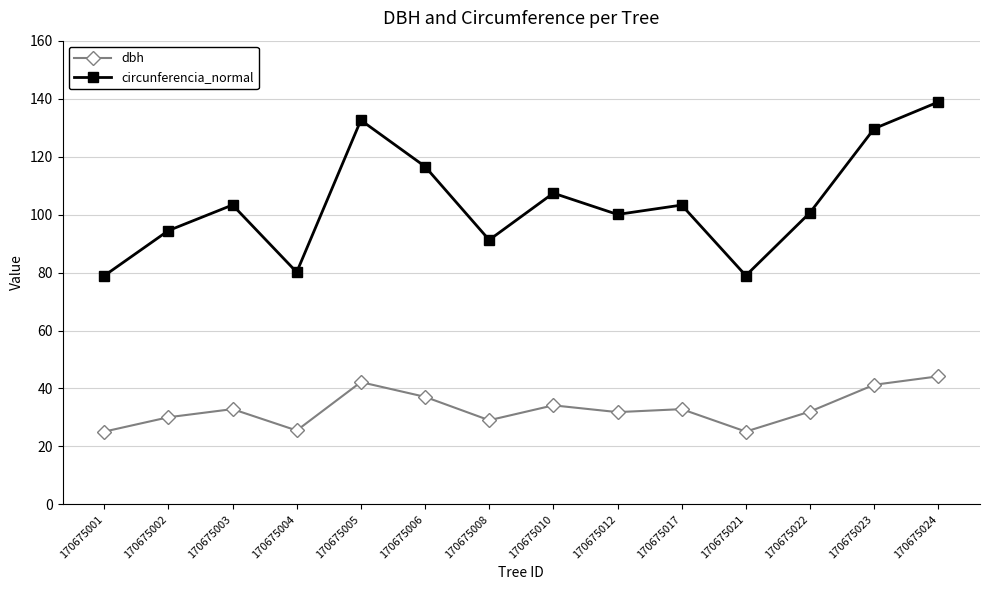

Which series has the largest total across all categories?

circunferencia_normal